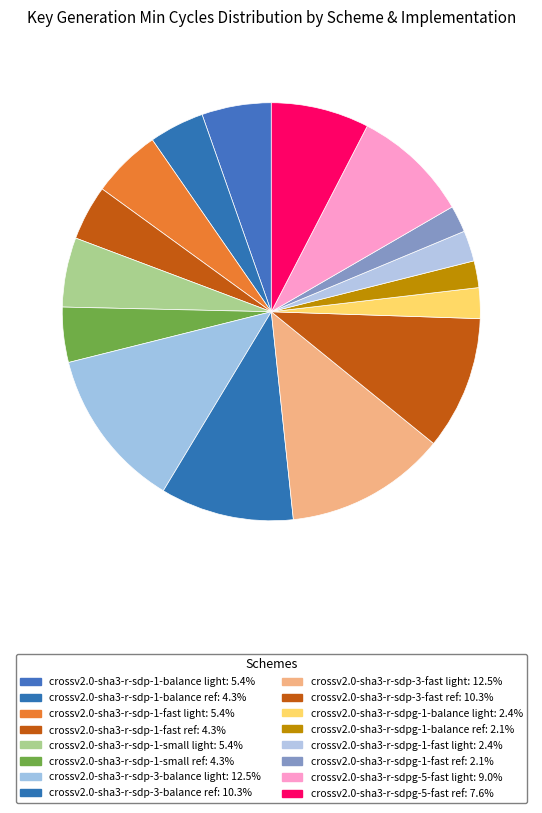

Count the number of slices in the pie.

16